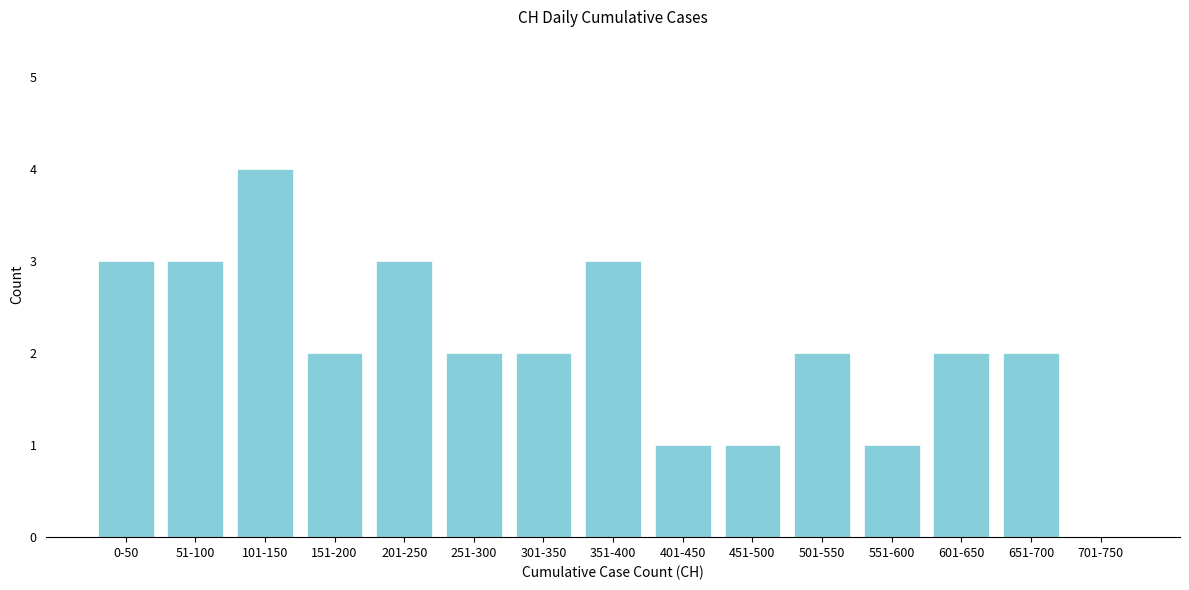

Reading left to right, list all the values displayed in this chart.

0-50=3	51-100=3	101-150=4	151-200=2	201-250=3	251-300=2	301-350=2	351-400=3	401-450=1	451-500=1	501-550=2	551-600=1	601-650=2	651-700=2	701-750=0